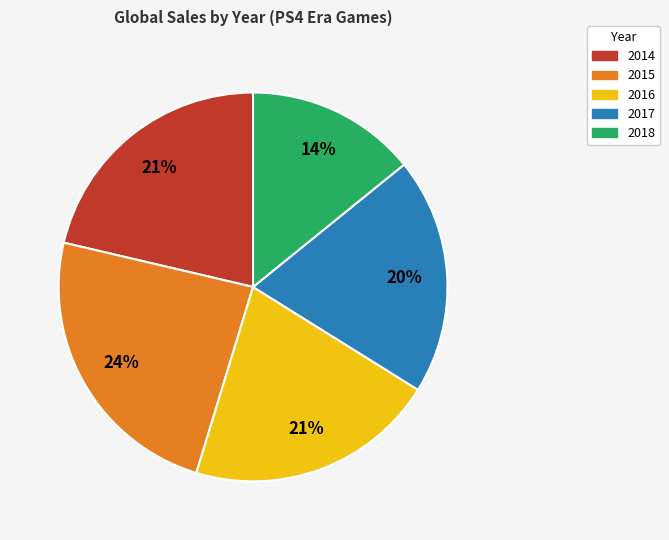

Does any single category account for the majority?

No